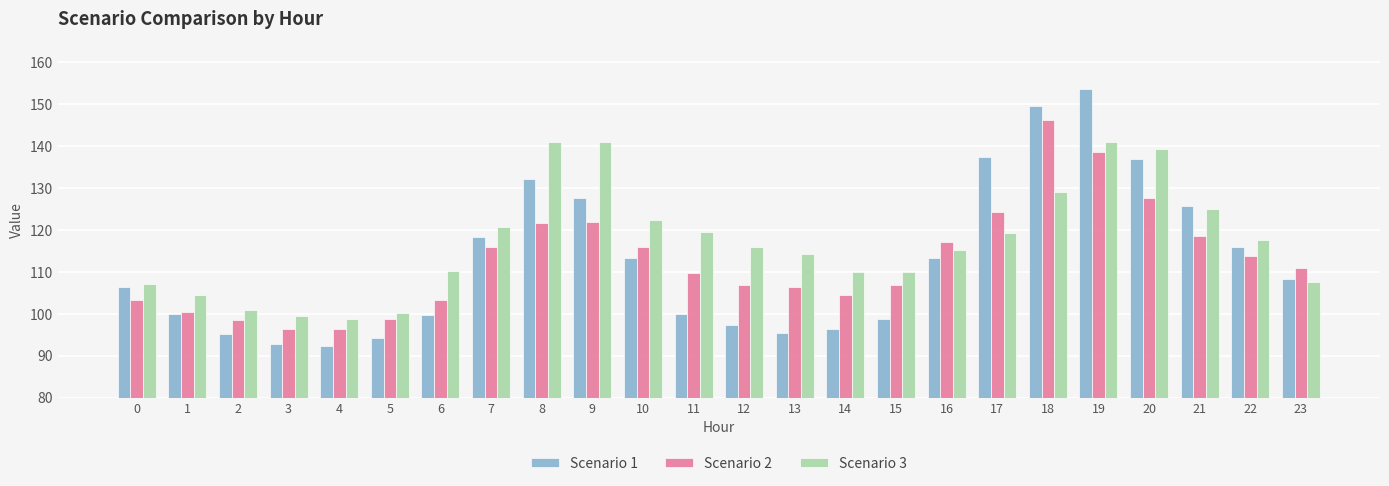

Where does the Scenario 3 series first go above 116?

7